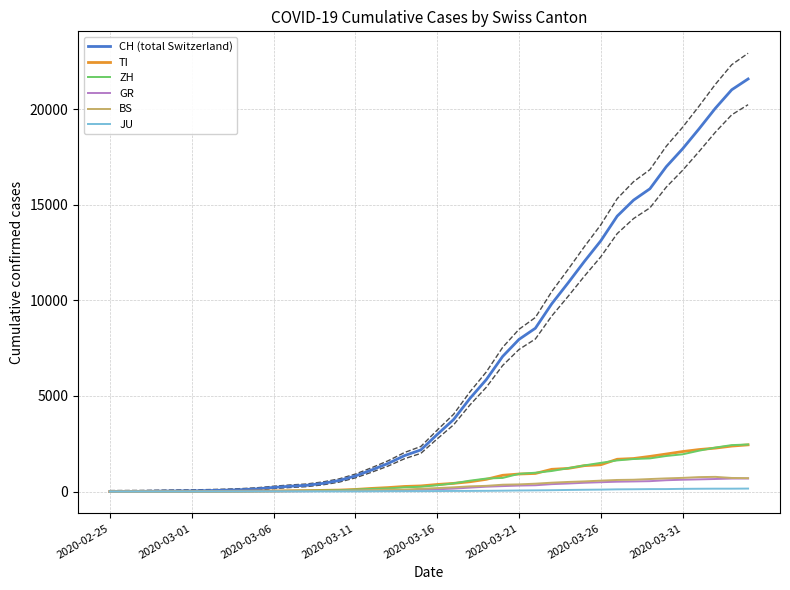

Is the value of ZH at 38 greater than the value of BS at 32?

Yes